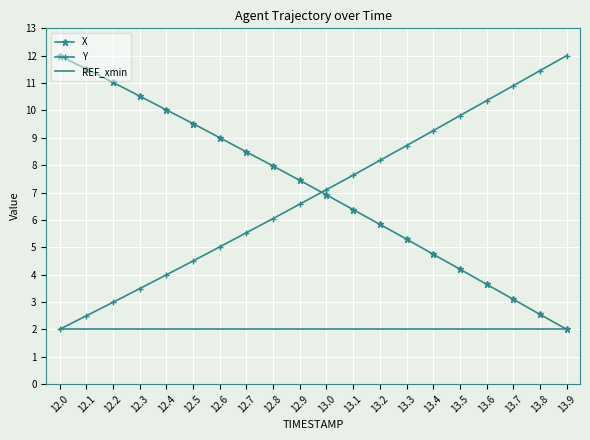

Count the number of data series in this chart.

3